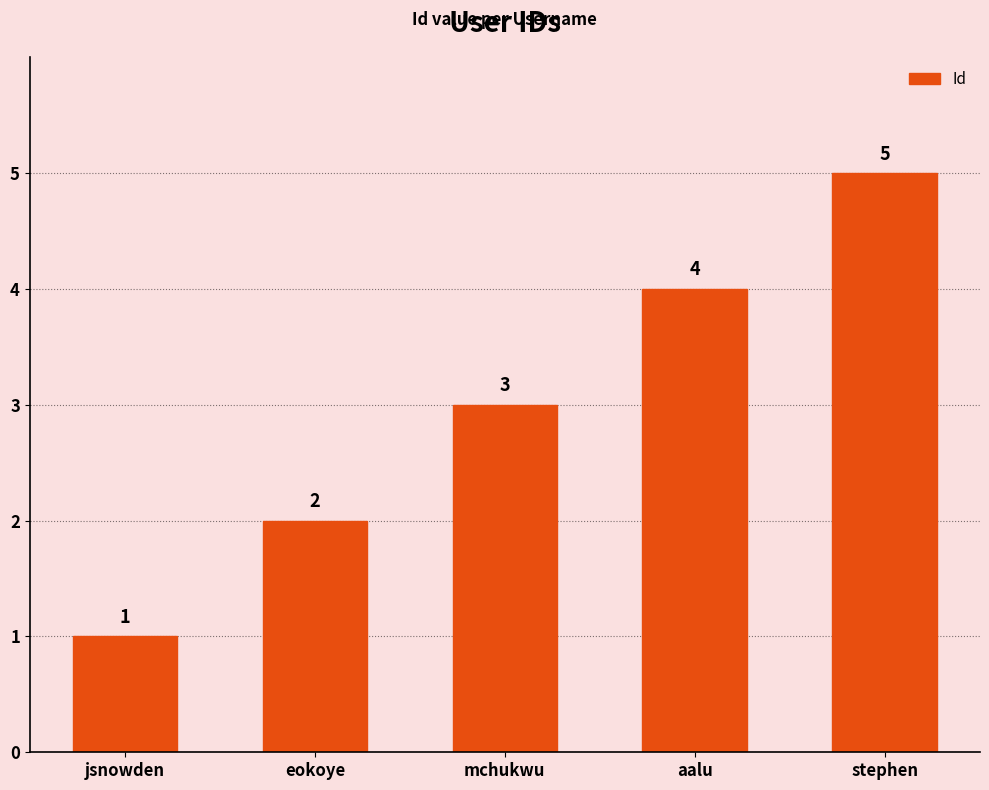

What is the maximum value shown in the chart?

5